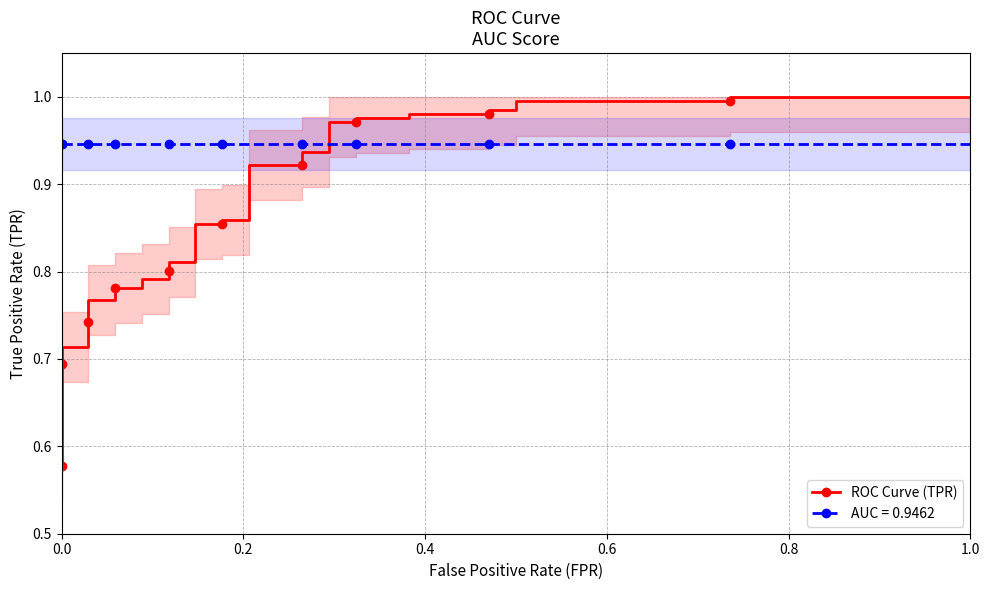

Reading left to right, extract all data points from this chart.

0.6	0.6	0.7	0.7	0.7	0.7	0.7	0.7	0.7	0.8	0.8	0.8	0.8	0.8	0.8	0.8	0.8	0.8	0.8	0.9	0.9	0.9	0.9	0.9	0.9	0.9	0.9	1.0	1.0	1.0	1.0	1.0	1.0	1.0	1.0	1.0	1.0	1.0	1.0